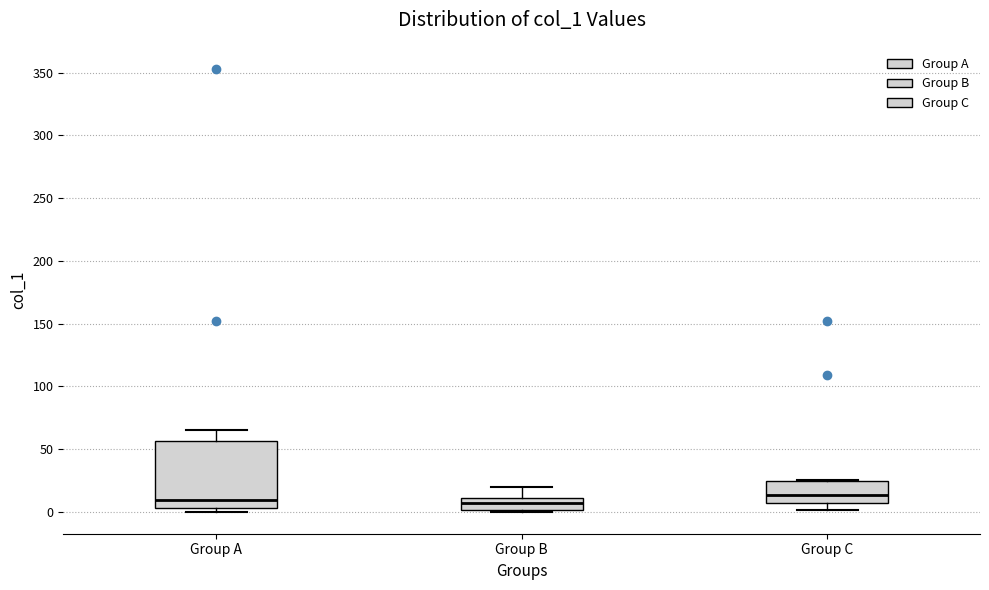

Reading left to right, read every box against the y-axis: the position of its median line, the range the box covers, and the ends of its whiskers. The values are not printed on the chart, so give them approximately, as read against the axis.

Group A: median 10, box 5 to 55, whiskers 0 to 65
Group B: median 5, box 0 to 10, whiskers 0 to 20
Group C: median 15, box 5 to 25, whiskers 0 to 25